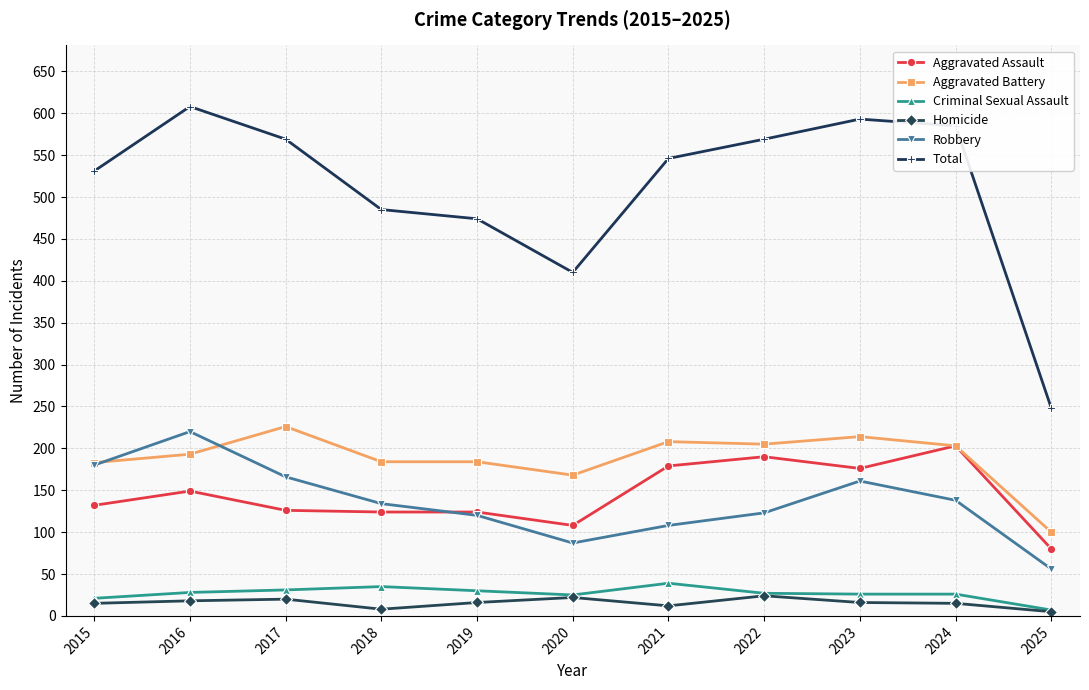

How many interior local peaks does the Robbery series have?

2